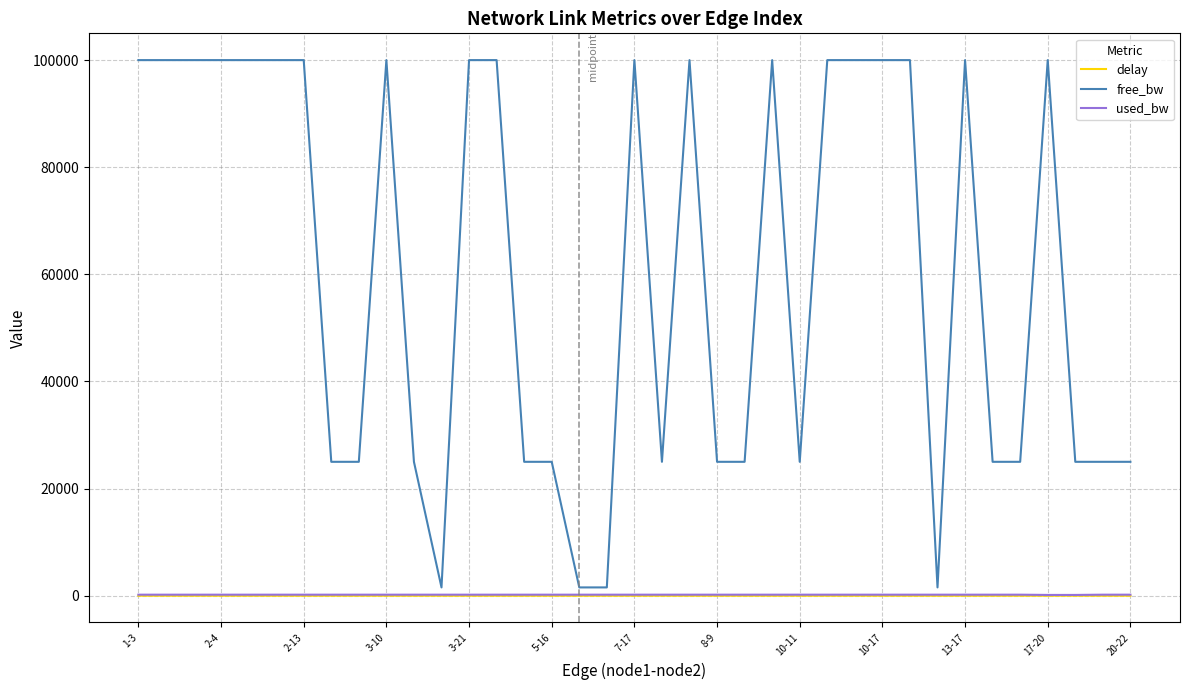

What is the maximum value shown in the chart?

99999.9